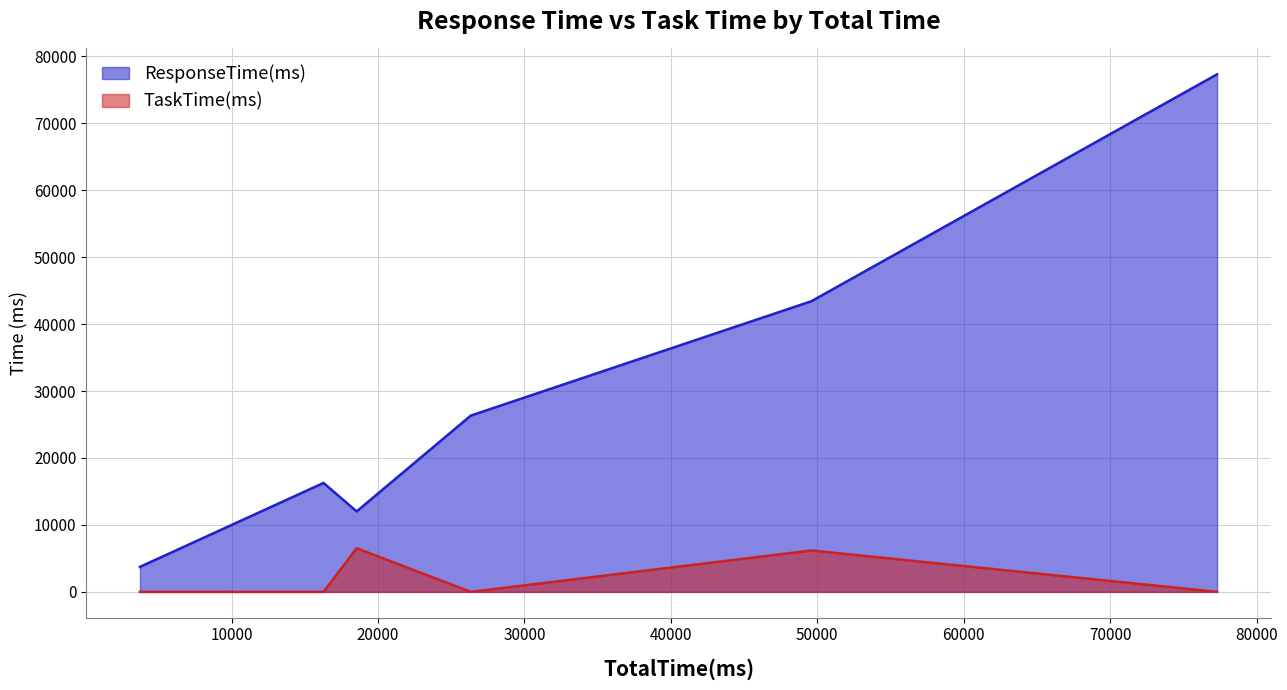

List the series in order of their overall mean, highest first.

ResponseTime(ms), TaskTime(ms)